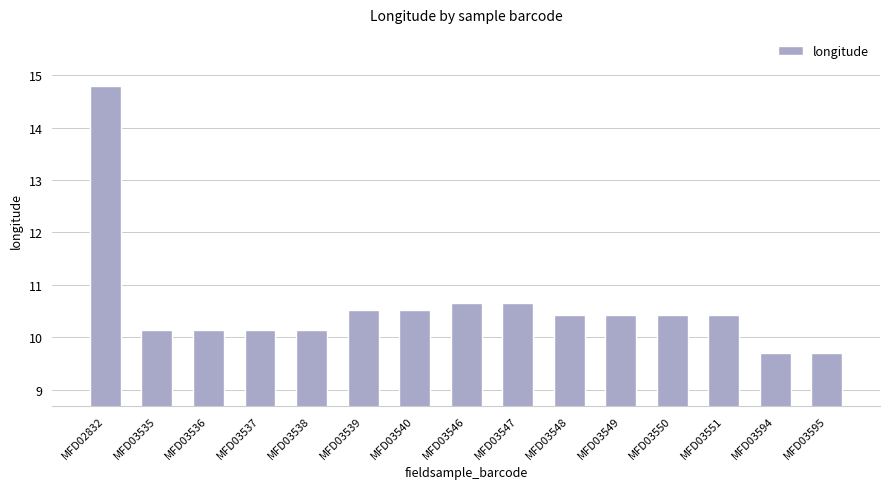

Reading right to left, transcribe all the data shown in this chart.

9.7	9.7	10.4	10.4	10.4	10.4	10.7	10.7	10.5	10.5	10.1	10.1	10.1	10.1	14.8